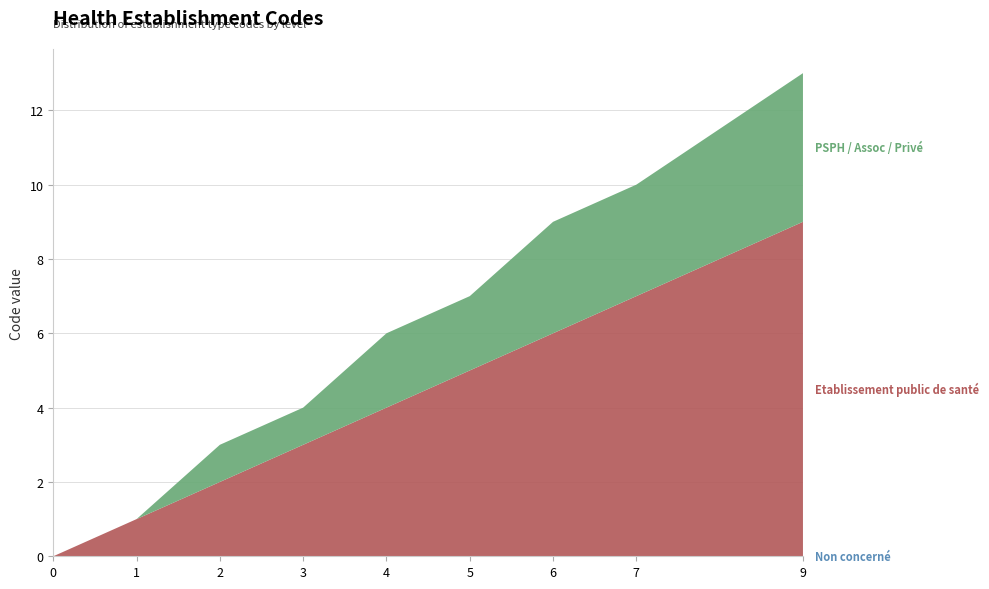

Reading left to right, extract all data points from this chart.

Non concerné: 0	0	0	0	0	0	0	0	0
Etablissement public de santé: 0	1	2	3	4	5	6	7	9
PSPH / Assoc / Privé: 0	0	1	1	2	2	3	3	4